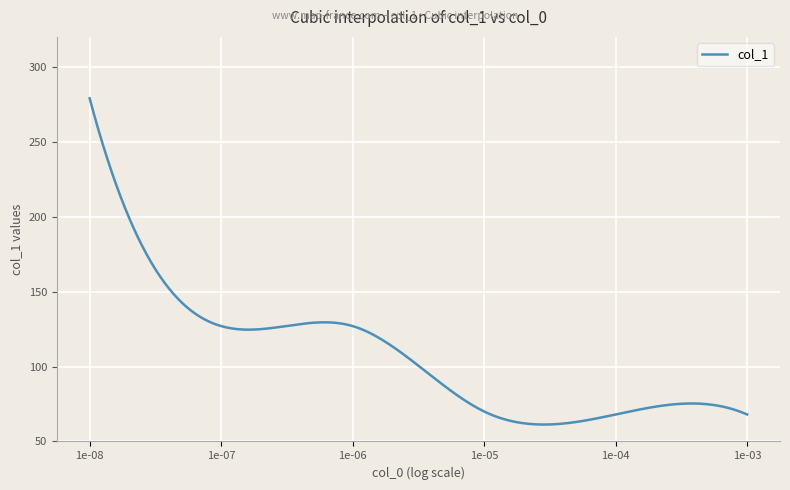

What is the greatest value displayed?

279.0